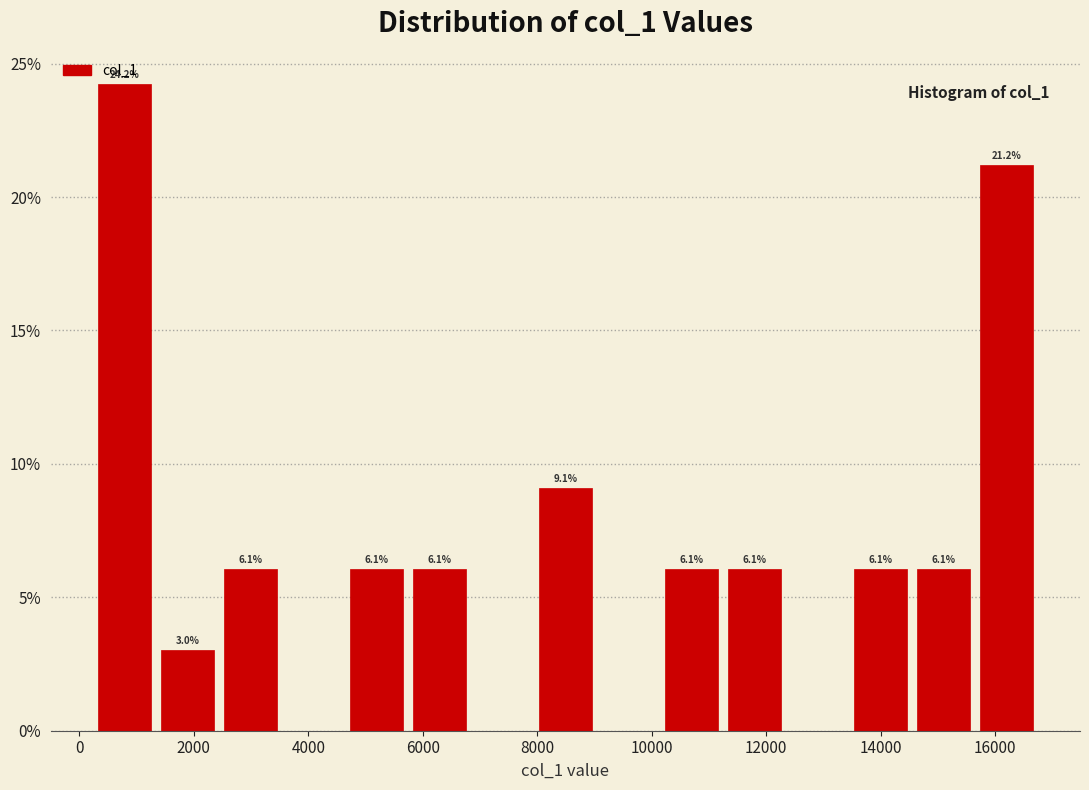

Over which range of the x-axis is the bar tallest?

200 to 1400